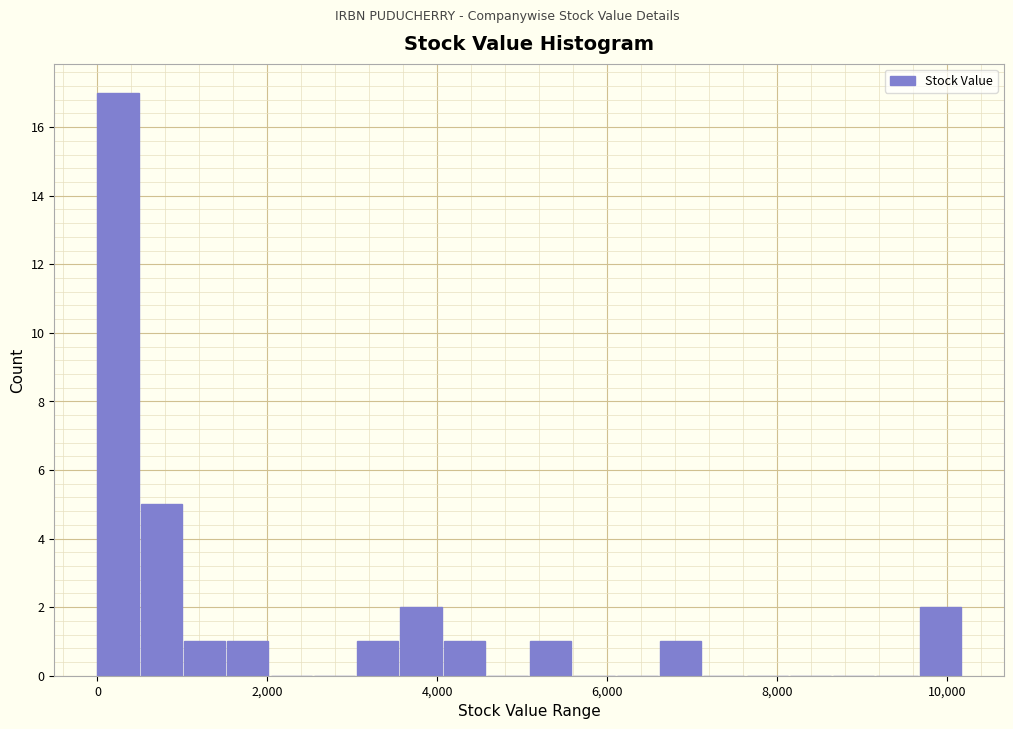

Around what value on the x-axis is the tallest bar? Give the approximate position of its centre, as read against the axis.

200